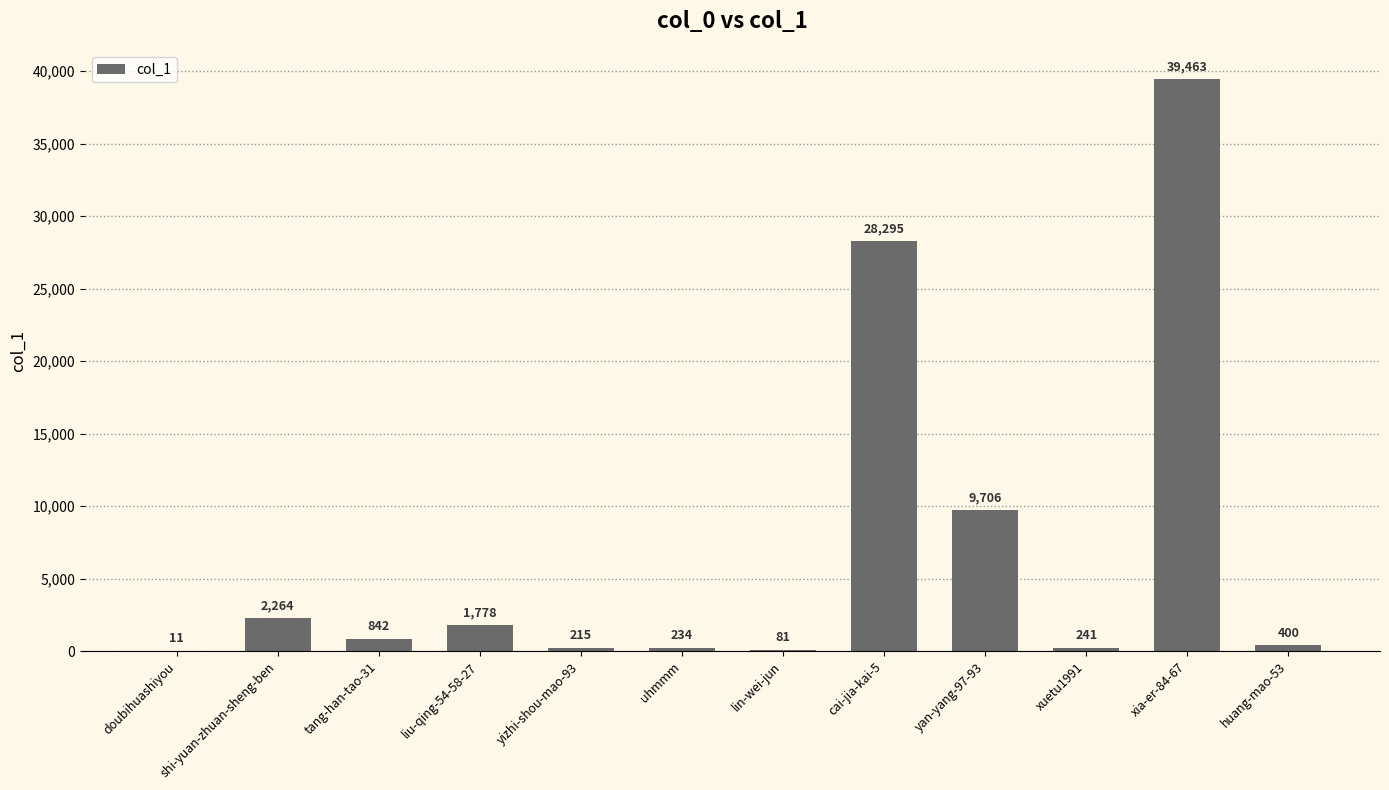

What is the change in value from lin-wei-jun to yan-yang-97-93?

+9625